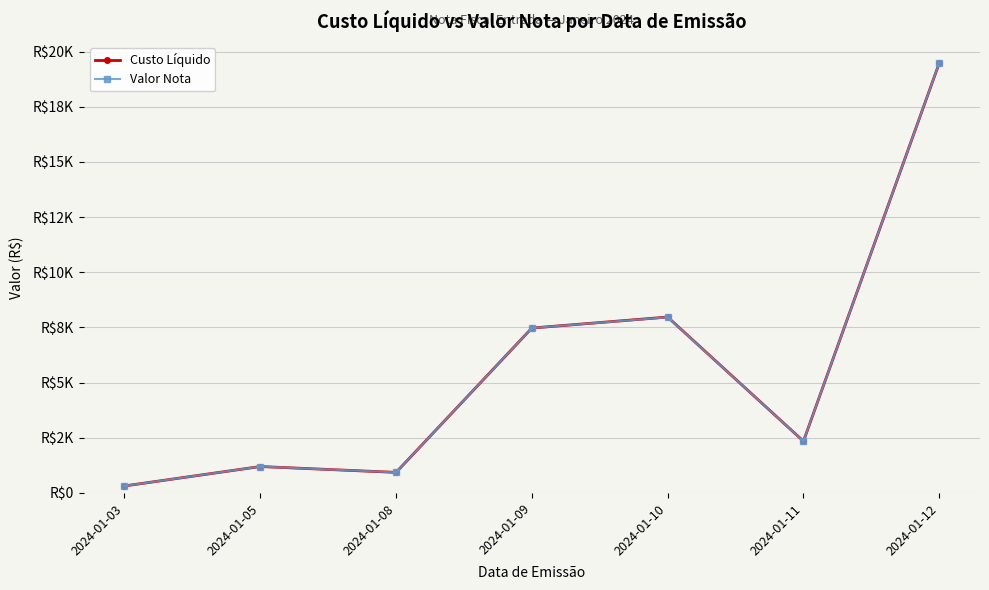

What is the value of the Valor Nota point at the 2nd from the left?

1198.2